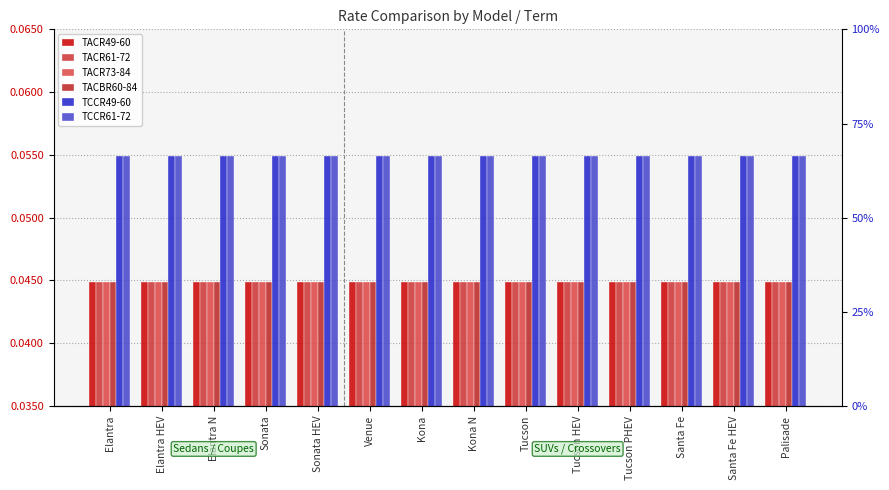

What is the total value across all series at Tucson HEV?

0.3